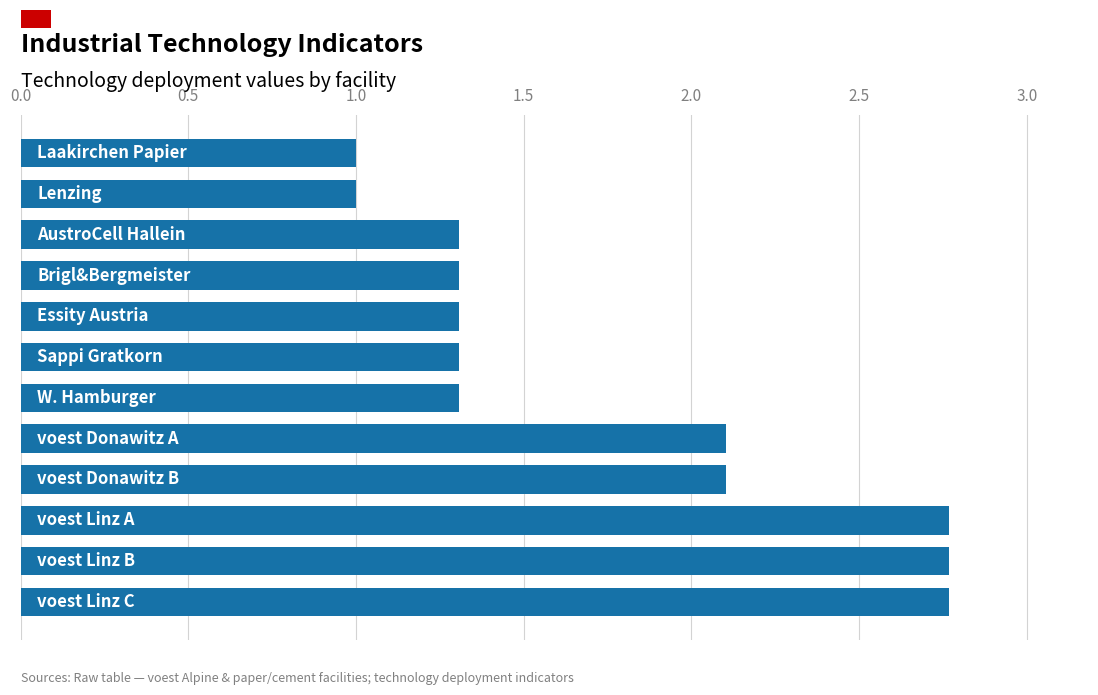

What is the difference between the second highest and second lowest values?

1.8